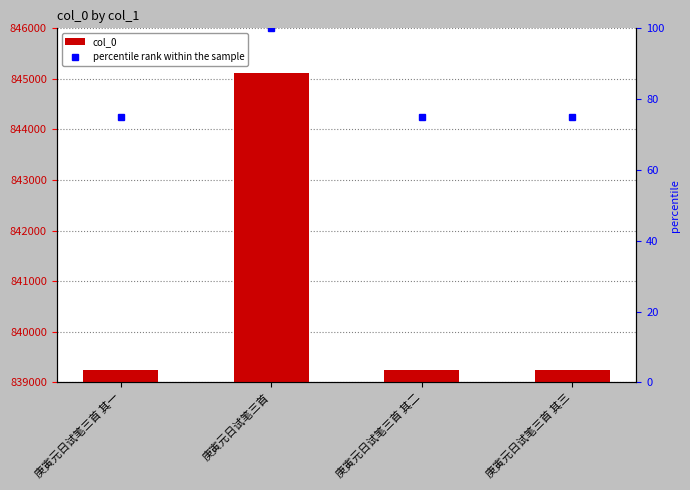

Which category has the lowest value in the percentile rank within the sample series?

庚寅元日试笔三首 其一